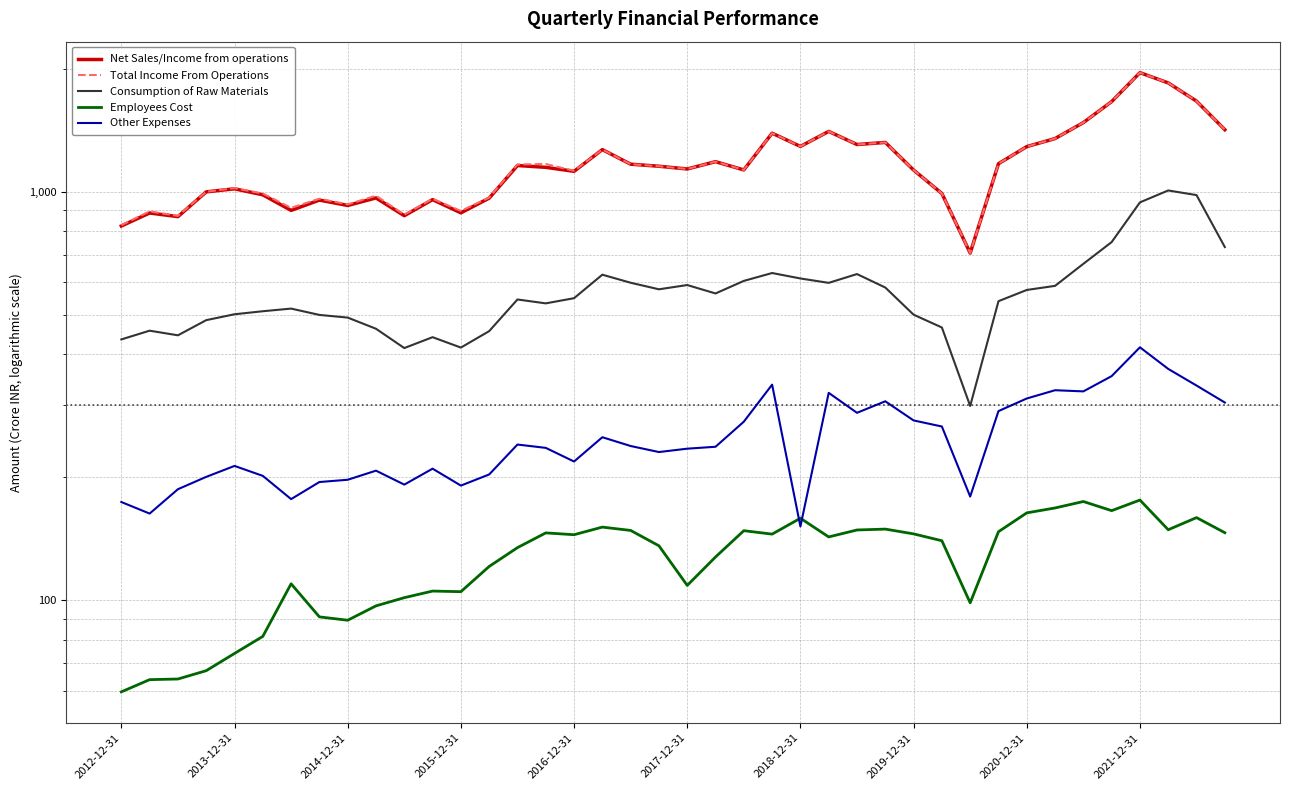

Reading left to right, what are all the values shown in this chart?

Net Sales/Income from operations: 824.7	887.3	869.3	999.6	1016.9	983.1	900.4	954.3	925.8	966.0	873.9	956.7	888.1	964.8	1159.5	1147.8	1122.3	1268.3	1168.4	1154.9	1137.2	1185.0	1131.2	1391.5	1291.4	1405.4	1305.3	1320.8	1130.4	990.5	707.9	1171.4	1289.9	1350.0	1477.0	1662.6	1957.7	1847.1	1667.1	1419.2
Total Income From Operations: 828.4	895.7	872.8	1000.2	1020.9	990.1	913.3	961.7	931.3	978.0	879.1	961.0	897.8	968.0	1166.3	1169.5	1125.7	1268.3	1168.4	1154.9	1137.2	1185.0	1131.2	1391.5	1291.4	1405.4	1305.3	1320.8	1130.4	990.5	707.9	1171.4	1289.9	1350.0	1477.0	1662.6	1957.7	1847.1	1667.1	1419.2
Consumption of Raw Materials: 435.1	457.0	445.2	485.0	501.3	510.0	517.6	499.5	492.0	462.0	414.4	440.6	415.5	455.9	544.9	533.1	548.9	626.6	598.8	577.1	591.1	563.8	605.1	632.6	613.4	598.5	628.9	582.9	500.1	465.3	299.0	539.7	575.0	588.4	666.2	753.1	942.1	1007.5	981.5	732.3
Employees Cost: 59.7	63.9	64.1	67.2	74.1	81.6	109.7	91.0	89.3	96.9	101.5	105.3	104.9	121.0	134.5	146.2	144.7	151.0	148.2	135.9	108.7	127.6	148.0	145.2	158.8	142.9	148.6	149.3	145.4	139.8	98.5	147.1	163.6	168.2	174.5	165.7	175.9	148.8	159.3	146.3
Other Expenses: 174.0	163.0	187.0	200.5	213.2	201.6	176.8	194.7	197.2	207.6	191.9	209.9	190.8	203.2	240.5	236.1	218.6	250.7	238.6	230.6	235.0	237.6	273.6	337.1	151.6	321.9	287.7	306.9	275.6	266.3	179.4	290.4	311.8	326.7	324.6	353.8	416.1	368.4	335.4	304.8